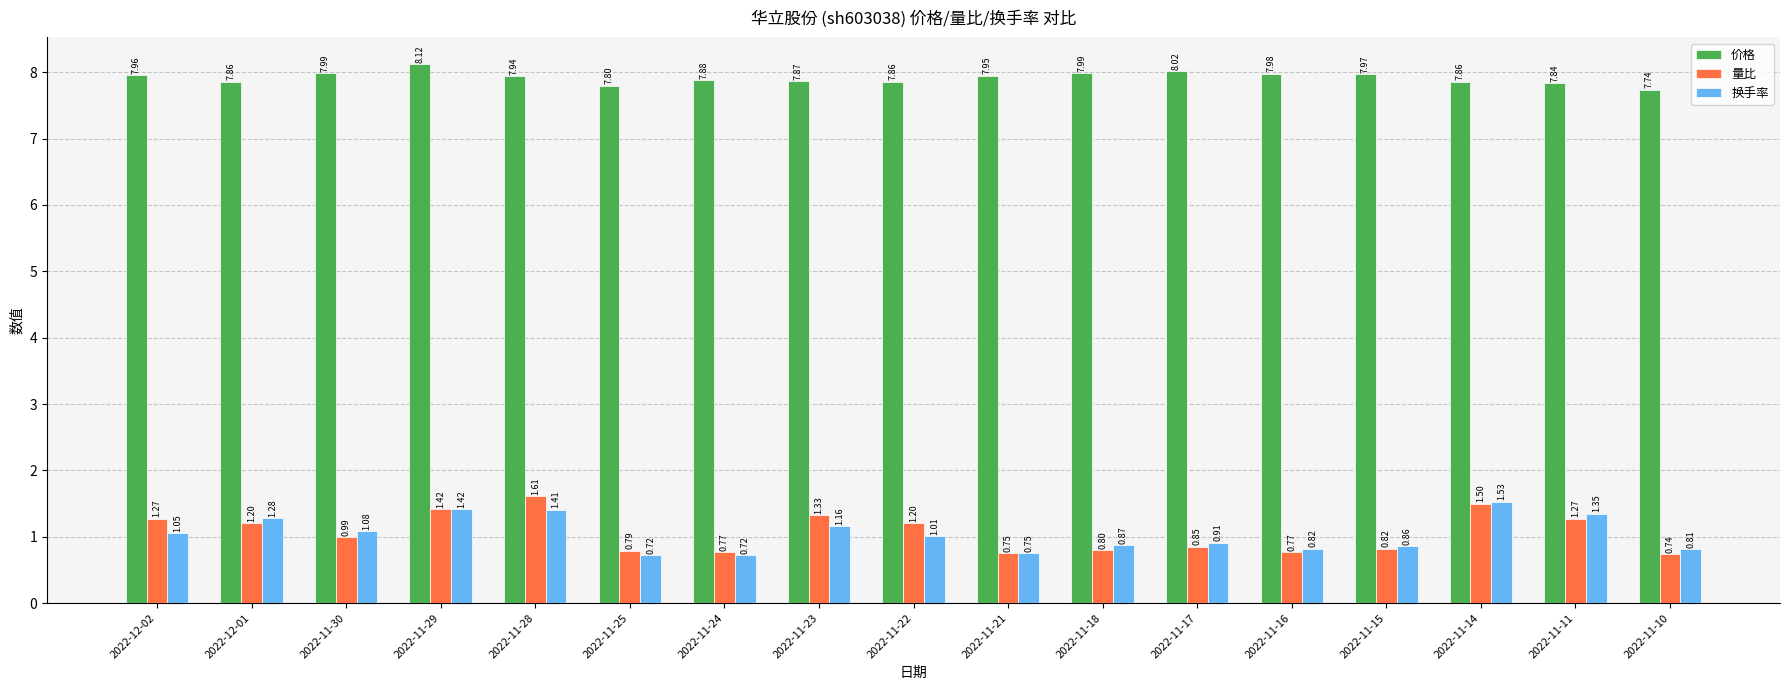

What is the total value across all series at 2022-11-23?

10.4